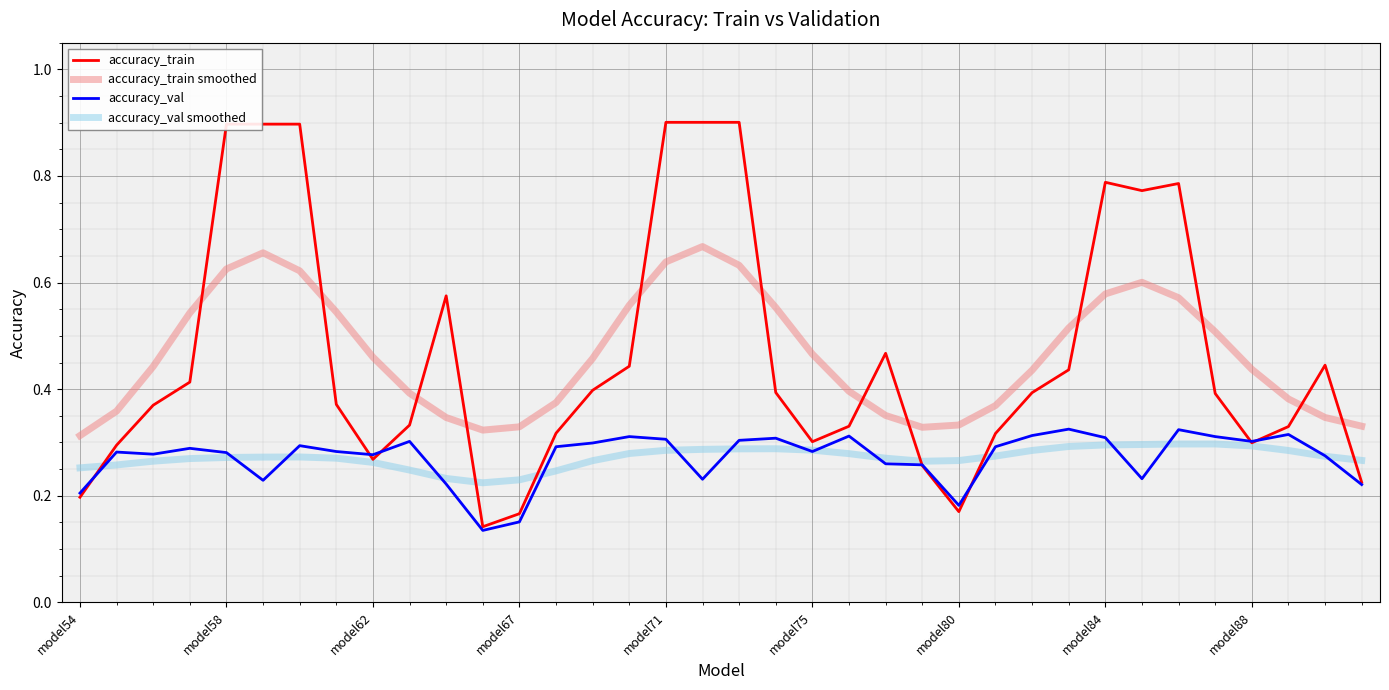

Which series has the widest spread of values?

accuracy_train